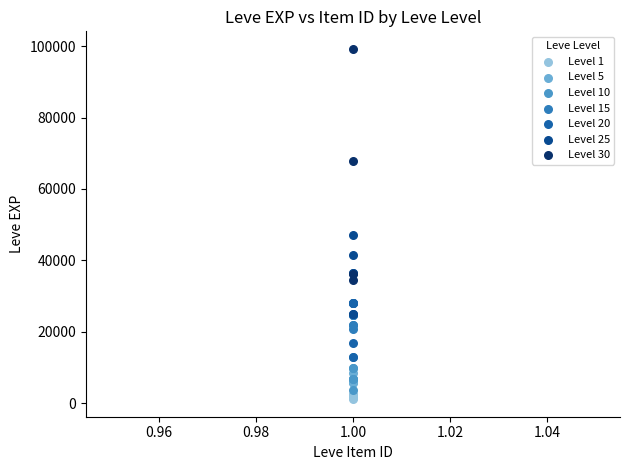

Which series has the widest spread of Y values?

Level 30